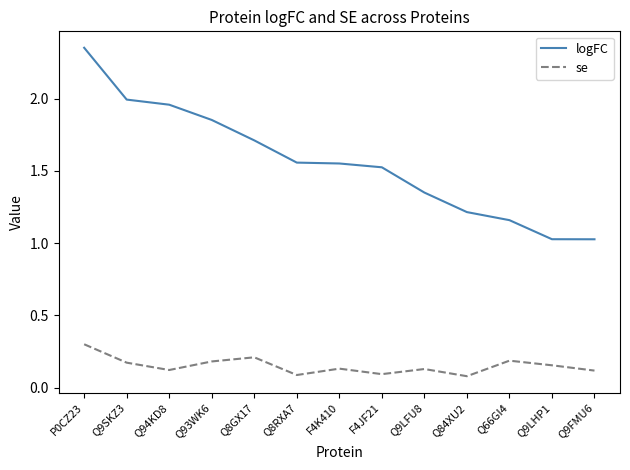

What position from the left is Q66GI4?

11